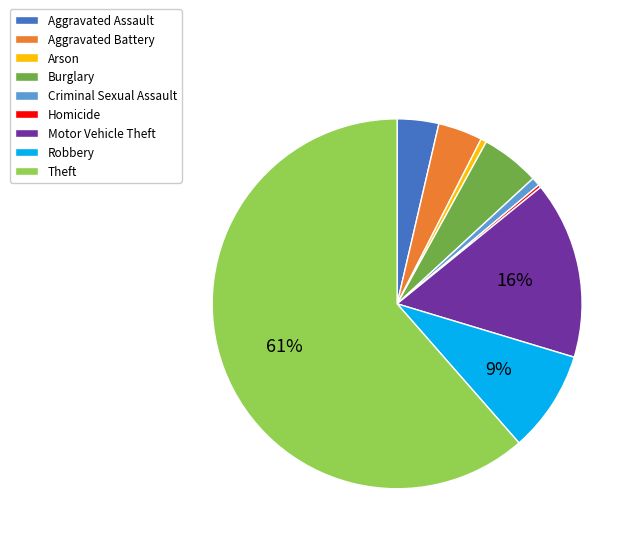

Combined, do Theft and Aggravated Assault account for over 50%?

Yes